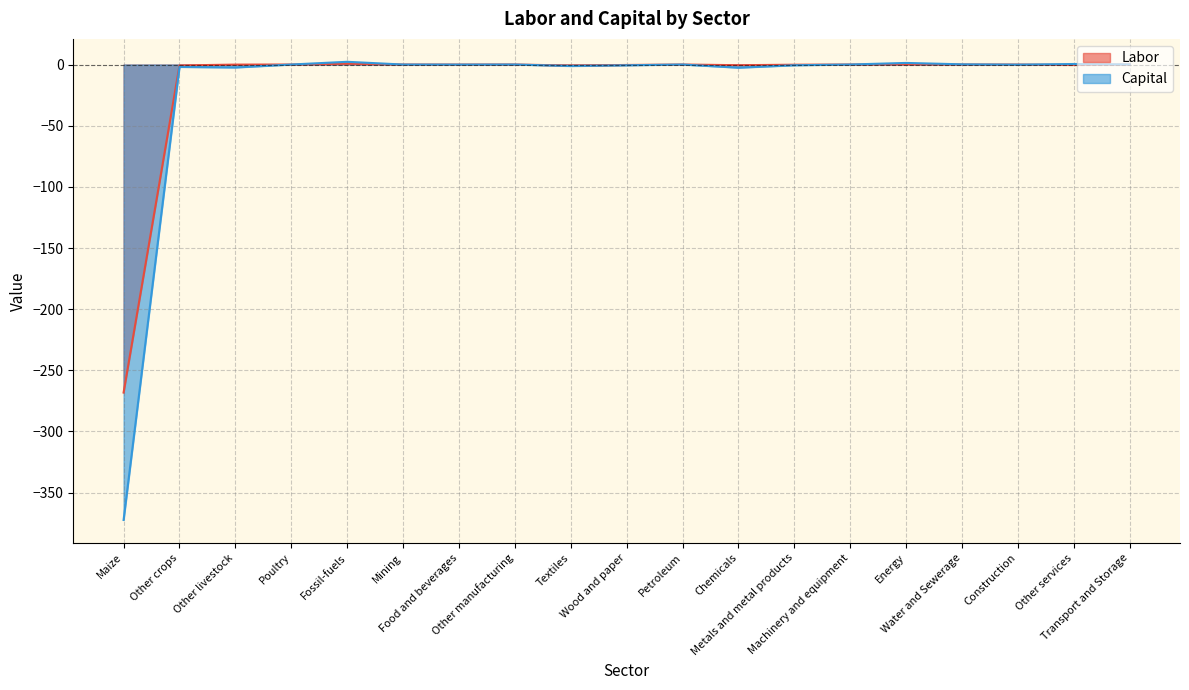

How many values in Labor are below zero?

12